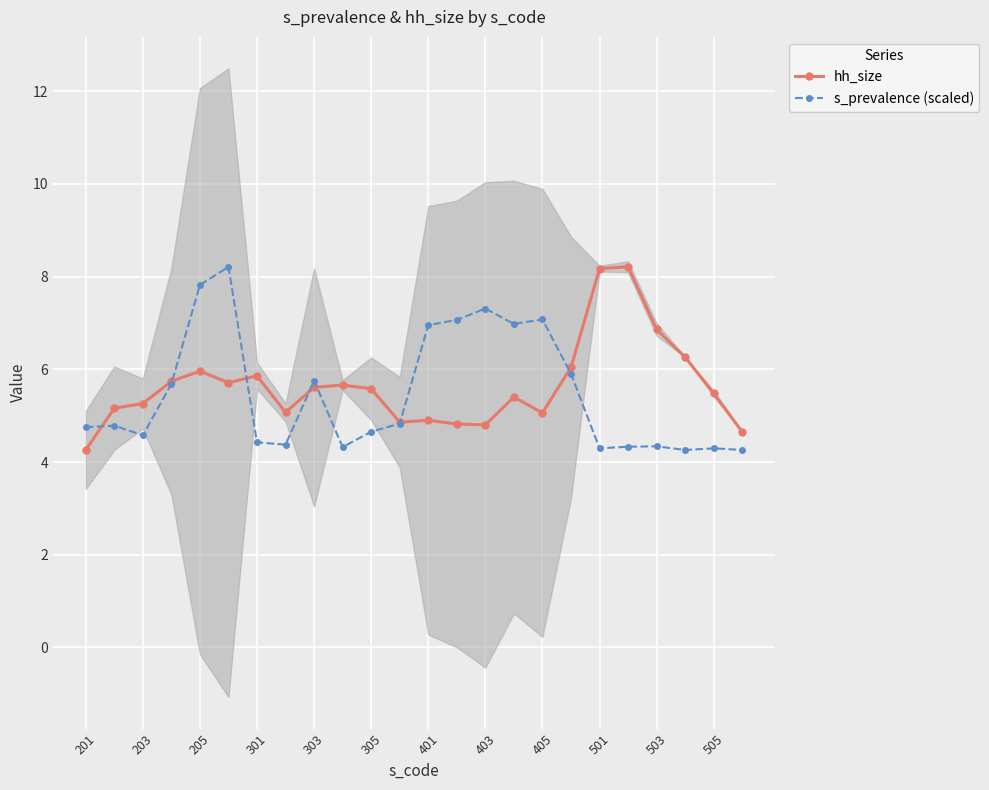

What is the total value across all series at 21?

10.5